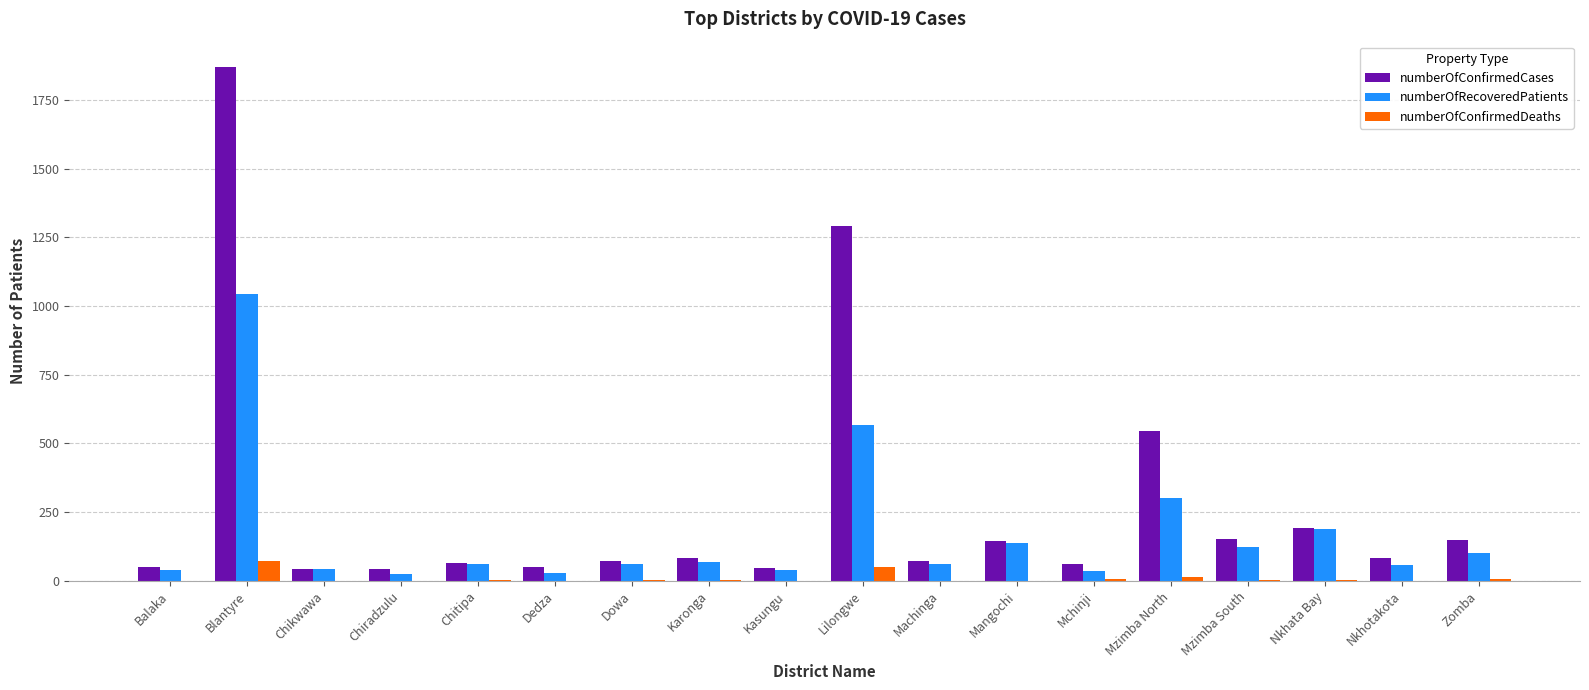

True or false: numberOfConfirmedCases has a value of 150 at Zomba.

True